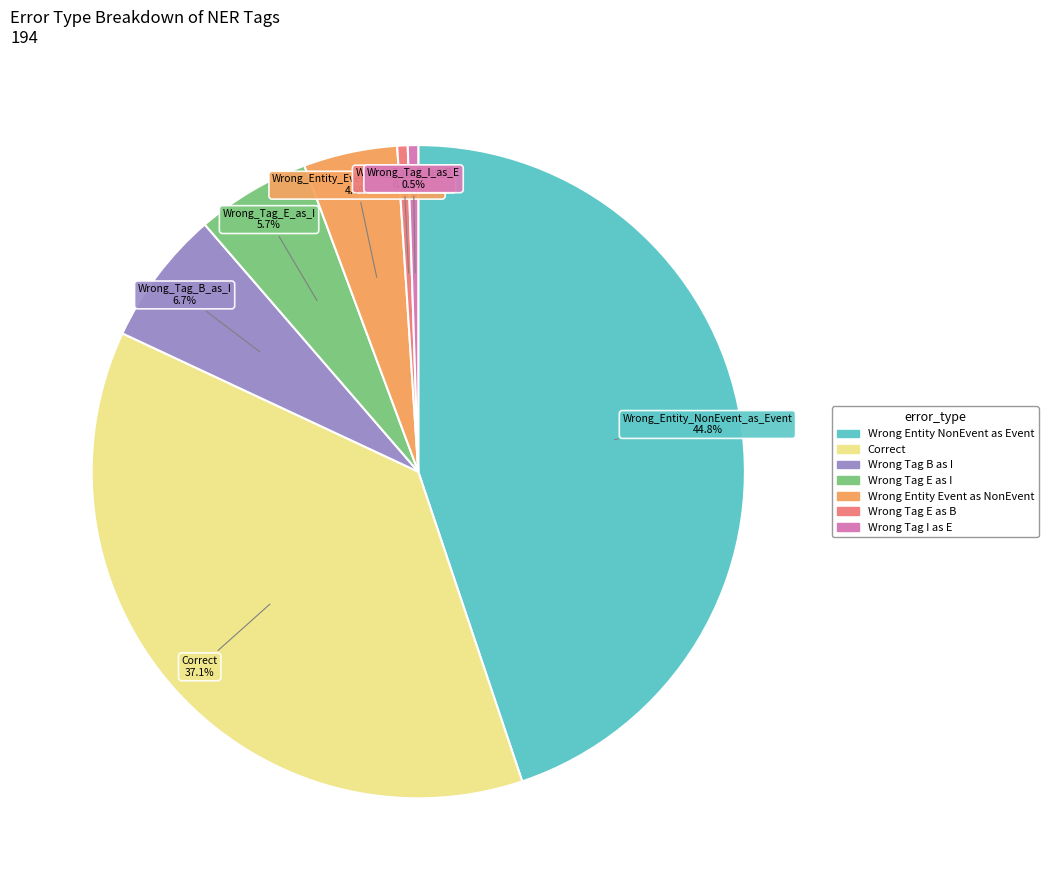

Count the number of slices in the pie.

7